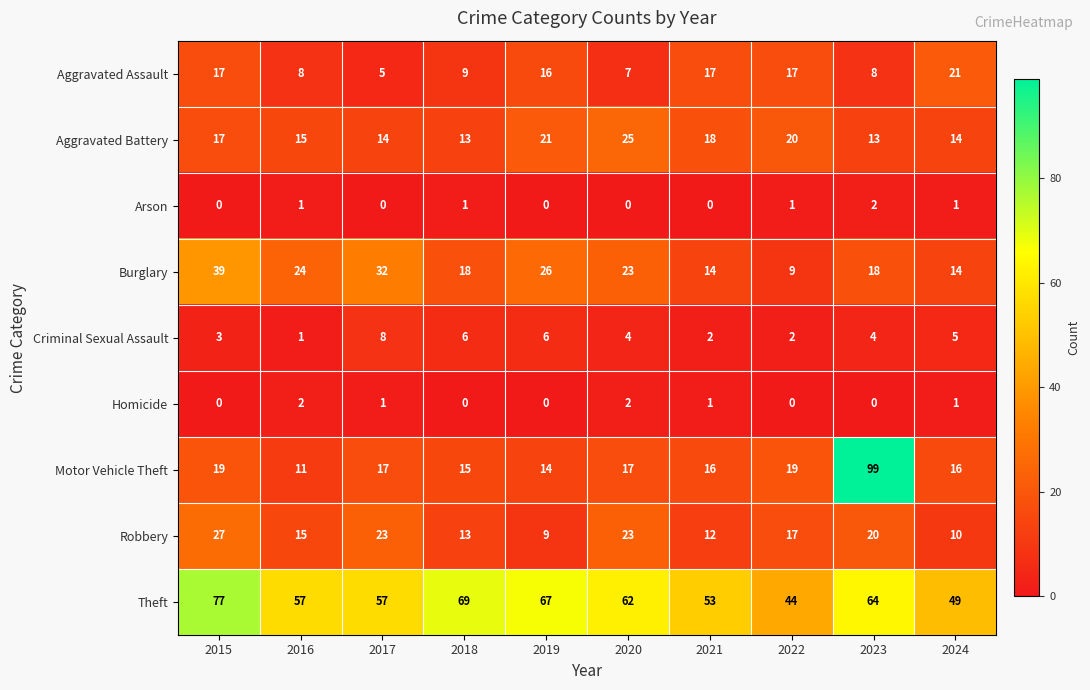

What is the difference between the maximum and minimum values in the Aggravated Assault series?

16